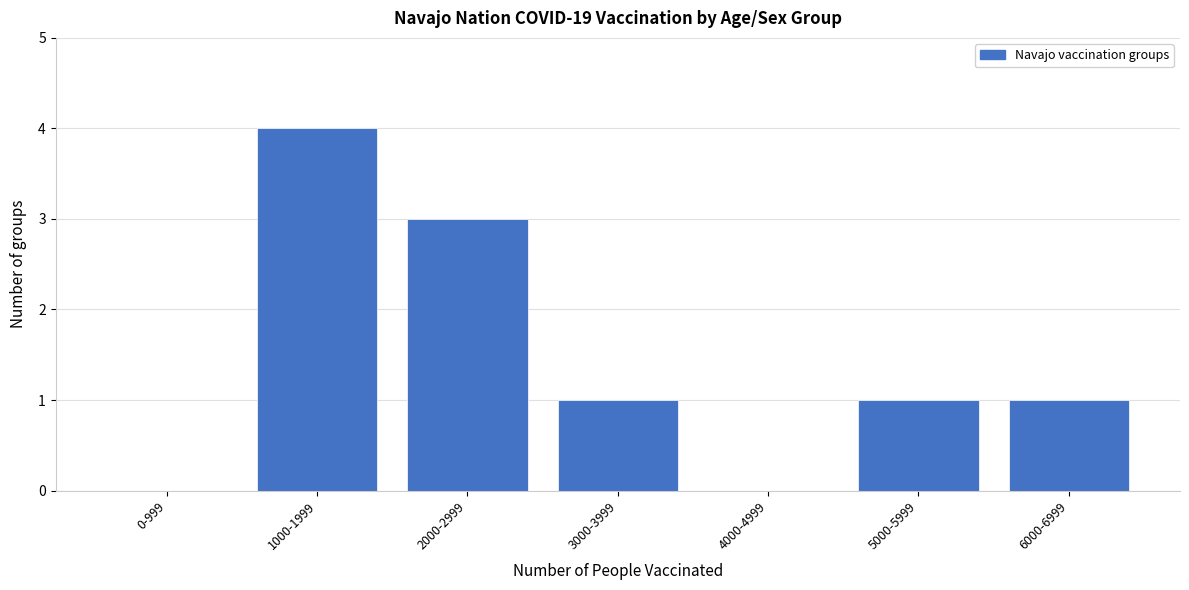

Reading right to left, extract all data points from this chart.

6000-6999=1	5000-5999=1	4000-4999=0	3000-3999=1	2000-2999=3	1000-1999=4	0-999=0